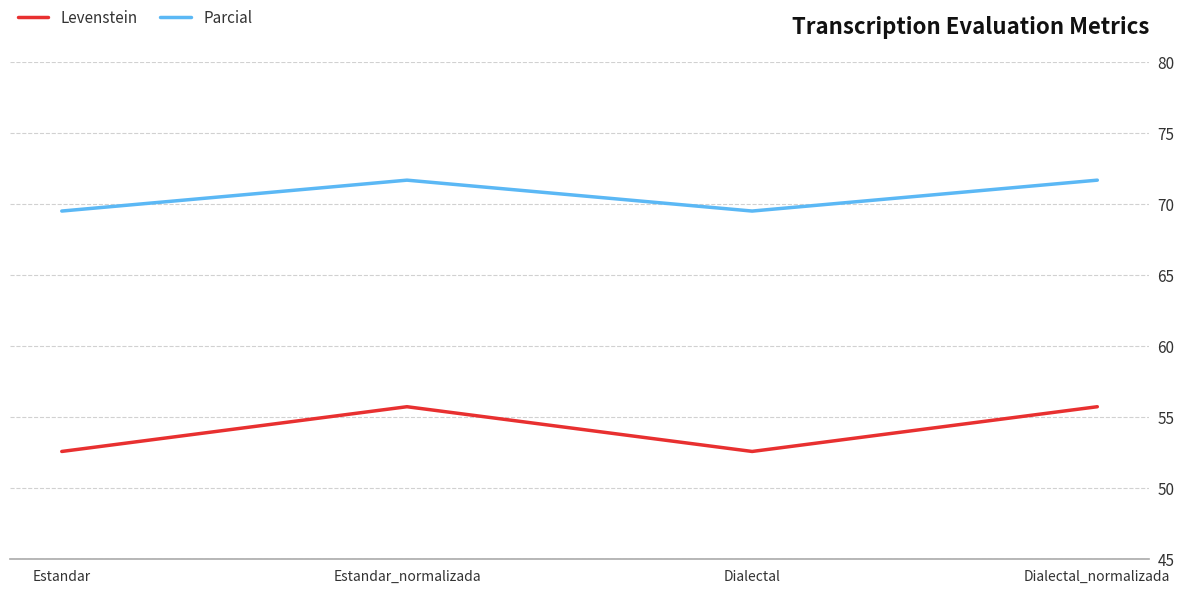

True or false: Levenstein and Parcial intersect in this chart.

False